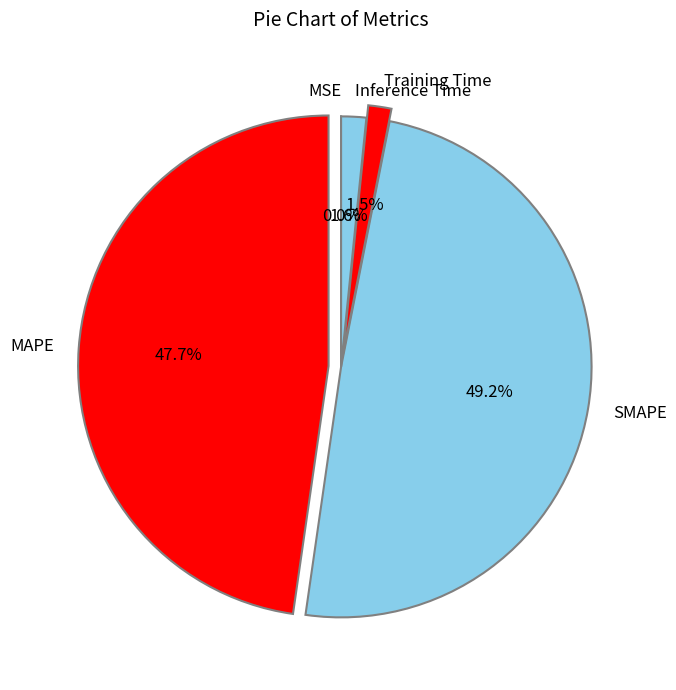

Combined, do MAPE and Training Time account for over 50%?

No